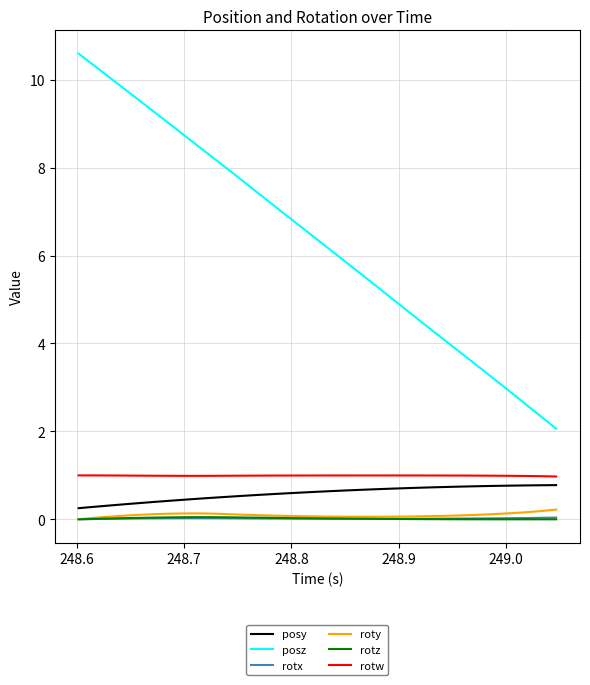

True or false: posz and posy cross at least once.

False